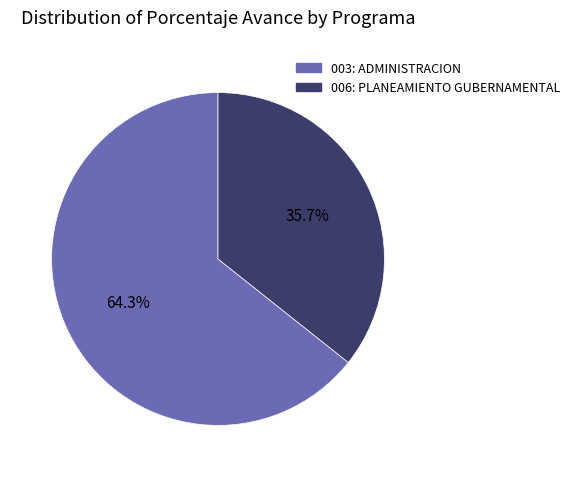

To the nearest percent, what is the difference between the 006: PLANEAMIENTO GUBERNAMENTAL and 003: ADMINISTRACION slice percentages?

29%